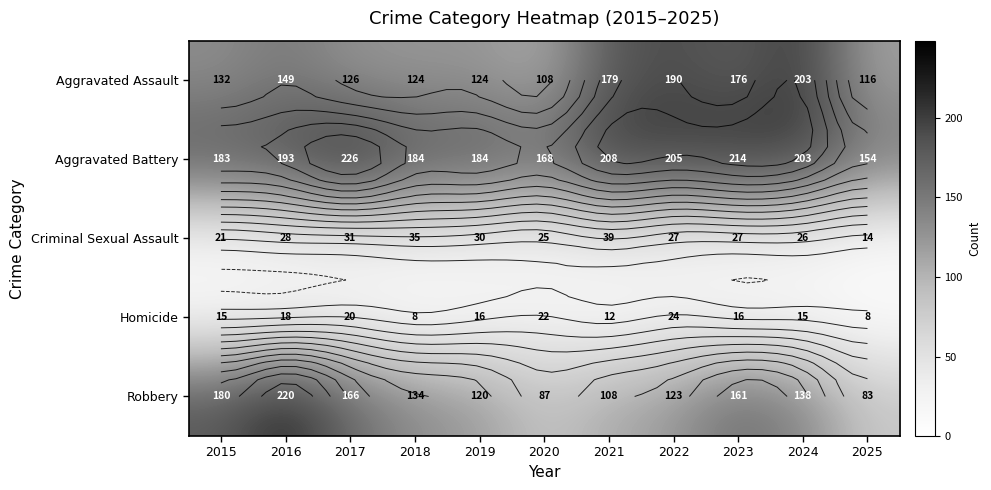

What is the sum of all Homicide values?

174